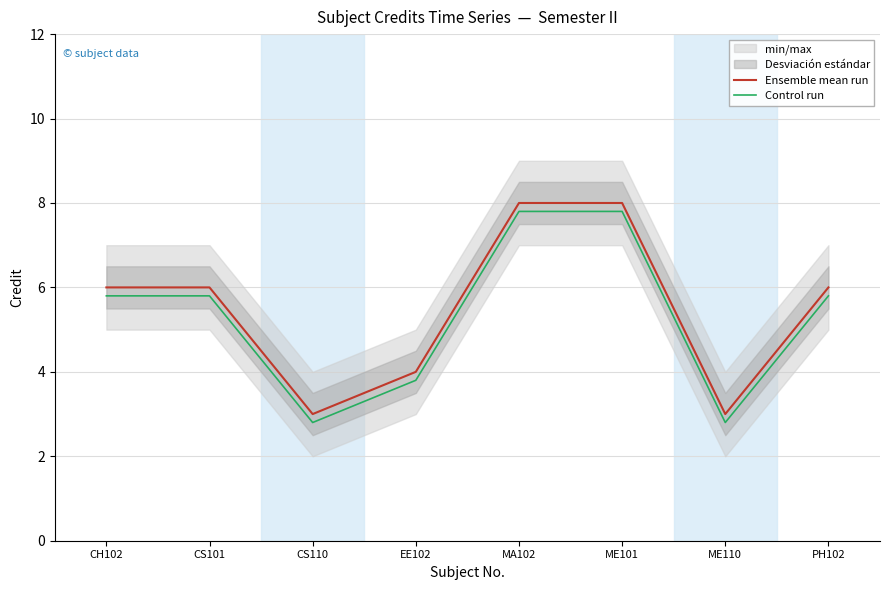

True or false: Ensemble mean run has more than 1 points higher than both neighbors.

False